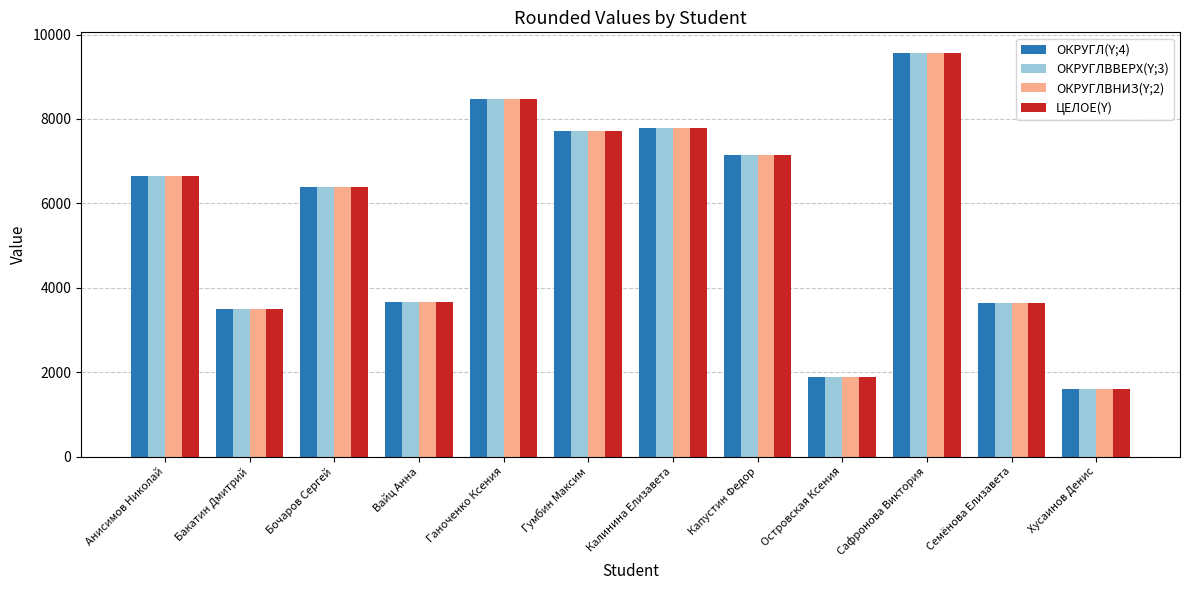

How many values in the ЦЕЛОЕ(Y) series are below 6645?

6